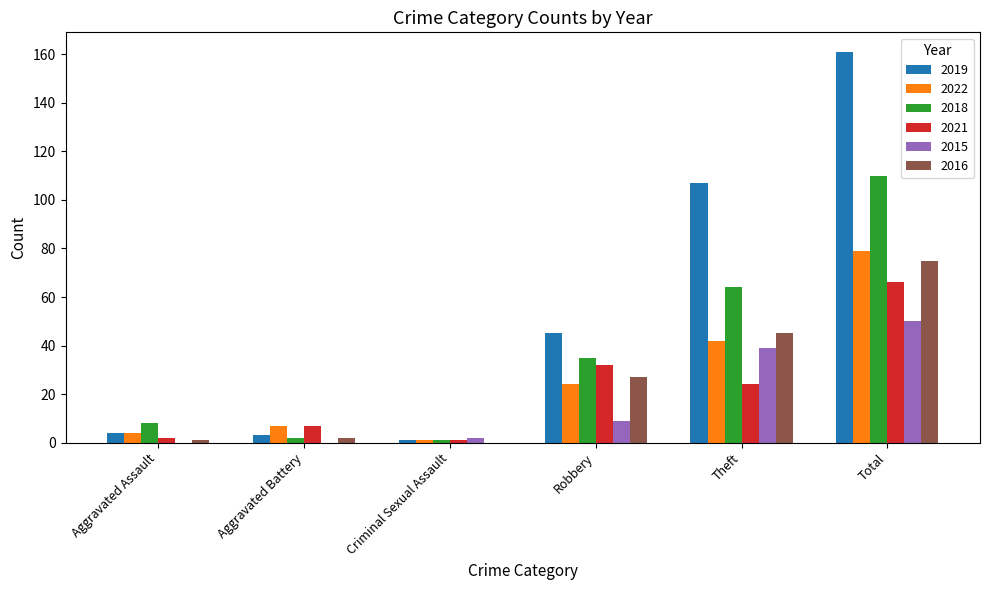

The value of 2018 at Theft is 14. True or false?

False